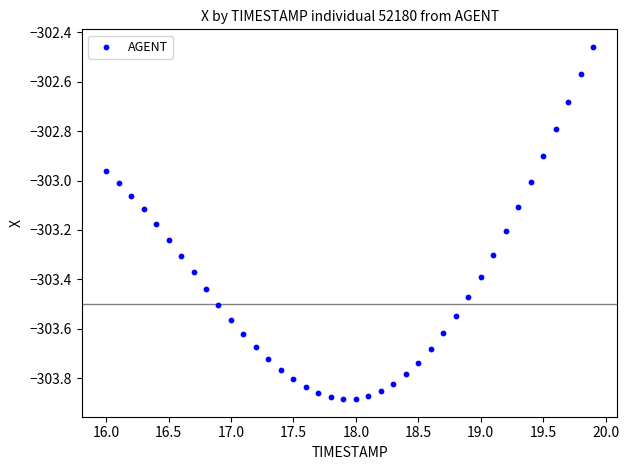

What is the range of Y values (max minus min)?

1.4